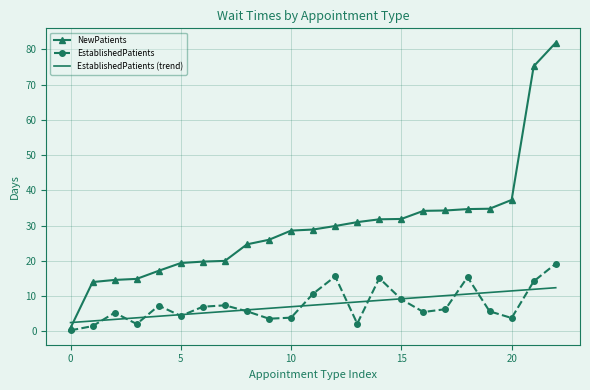

List the series in order of their peak value, highest first.

NewPatients, EstablishedPatients, EstablishedPatients (trend)